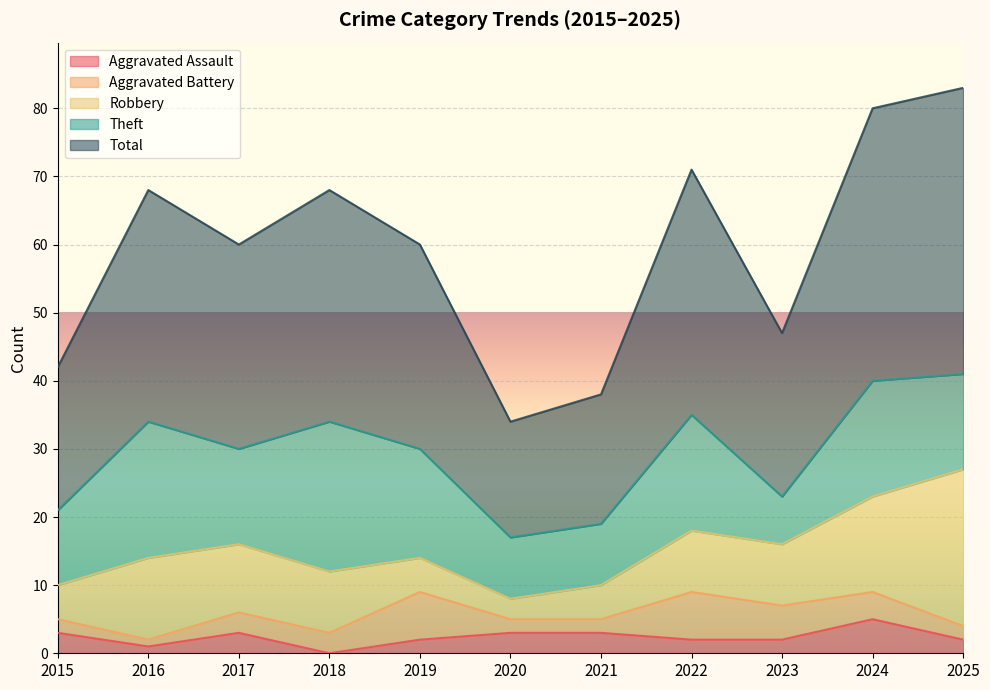

What is the sum of all Total values?

327